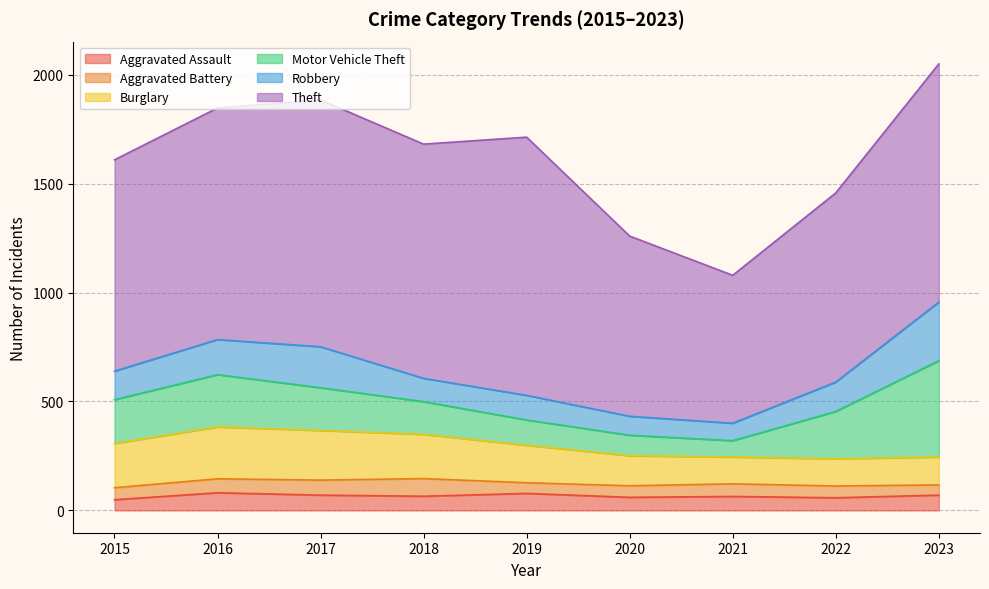

Which series has the largest total across all categories?

Theft